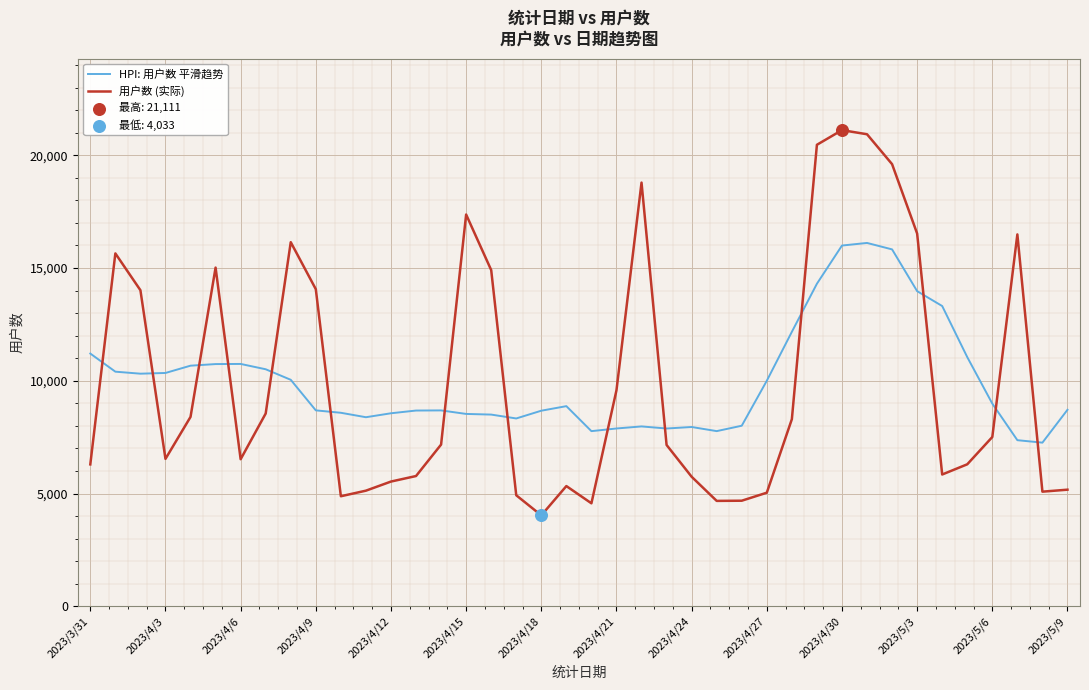

Which series has the largest range (max minus min)?

用户数 (实际)